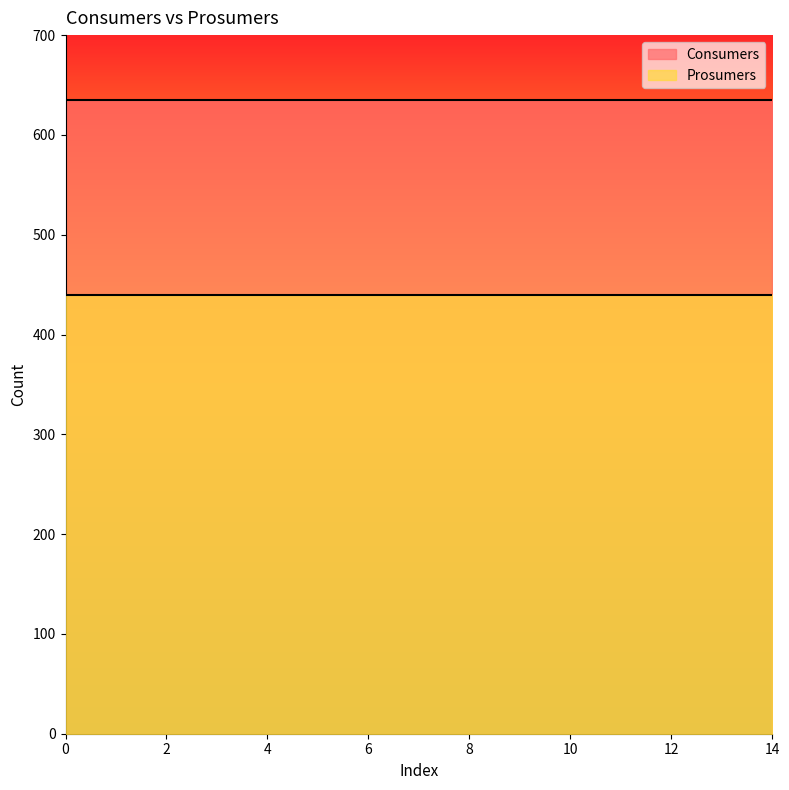

What is the minimum value for Prosumers?

440